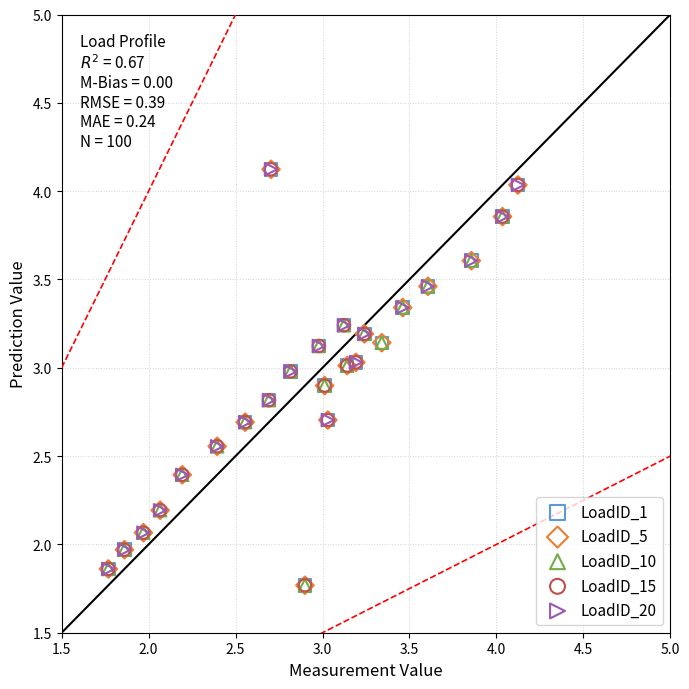

What are all the series names shown in the legend?

LoadID_1, LoadID_5, LoadID_10, LoadID_15, LoadID_20